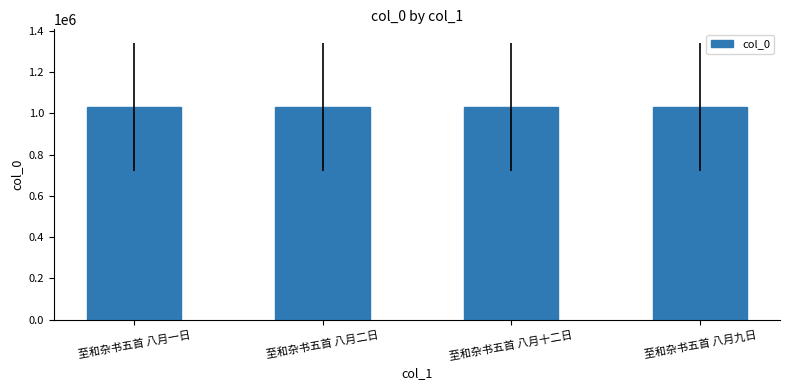

What value does the data have at 至和杂书五首 八月十二日?

1031350